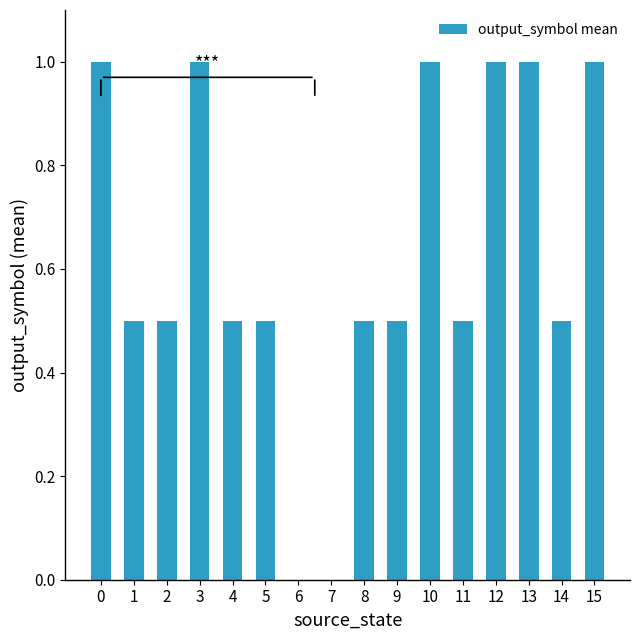

Reading right to left, extract all data points from this chart.

1.0	0.5	1.0	1.0	0.5	1.0	0.5	0.5	0.0	0.0	0.5	0.5	1.0	0.5	0.5	1.0